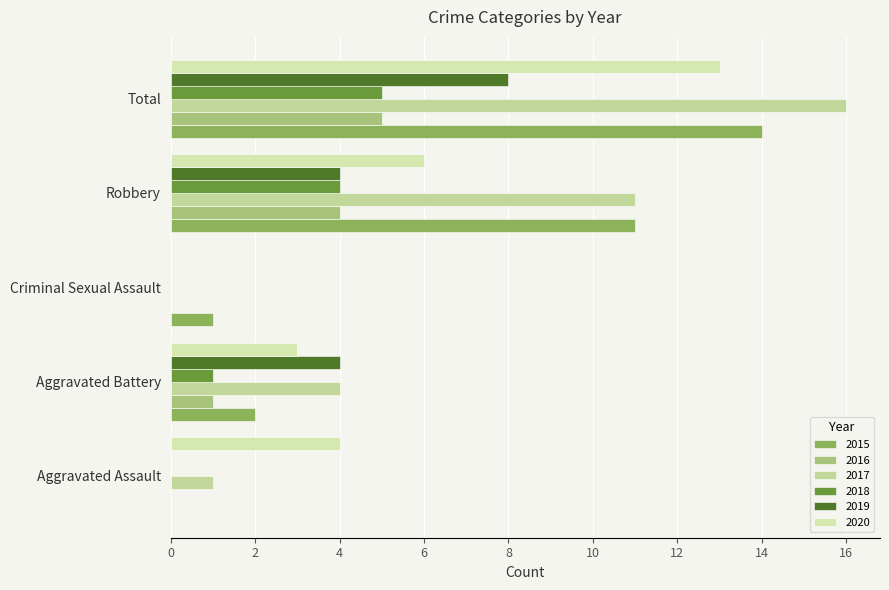

Count the number of data series in this chart.

6